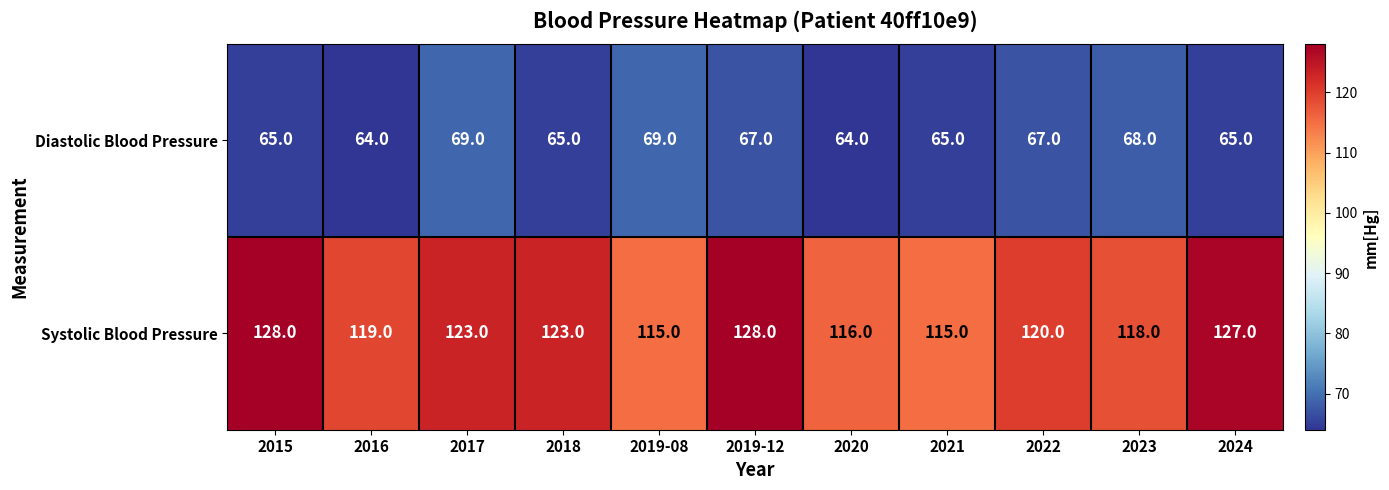

What is the total value across all series at 2015?

193